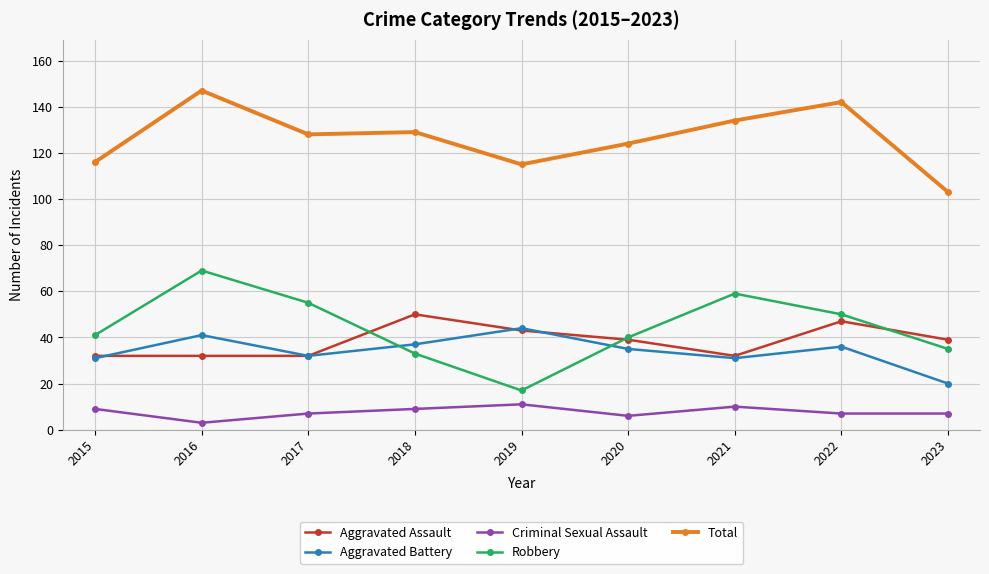

The value of Total at 2020 is 124. True or false?

True